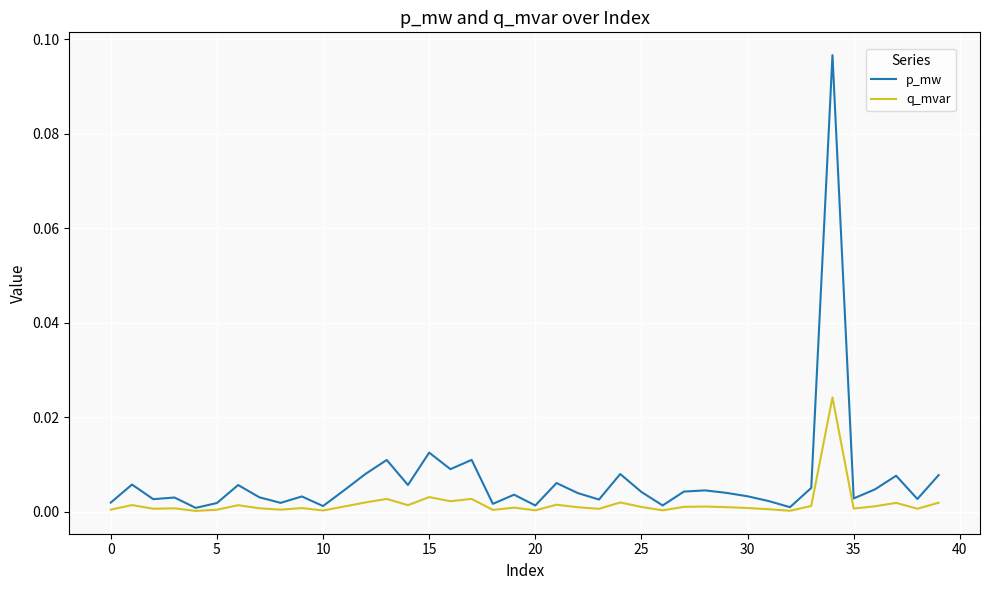

Which series has the largest range (max minus min)?

p_mw